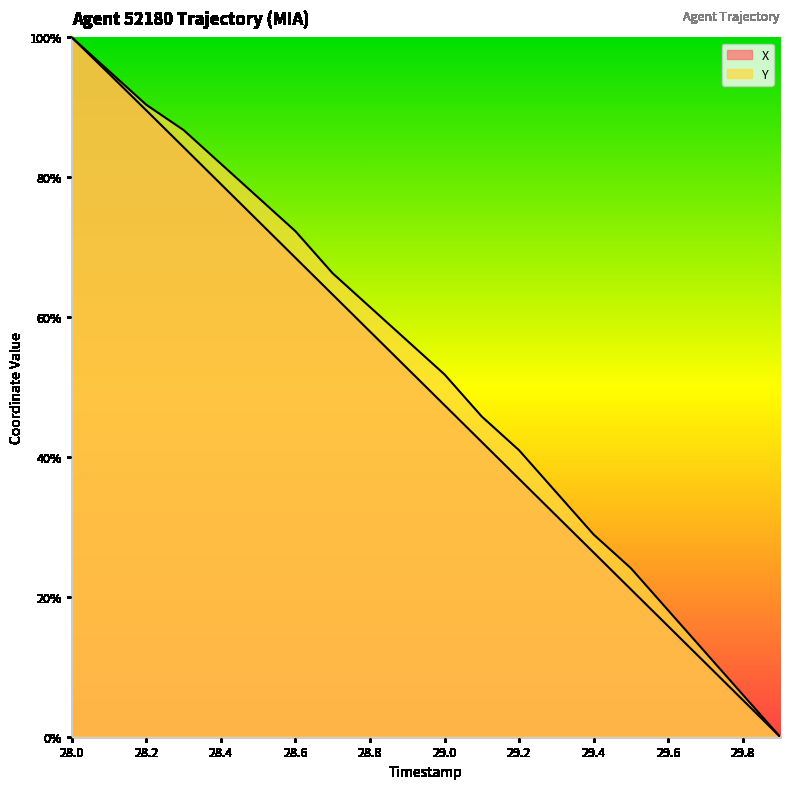

How many positive values does the Y series have?

19